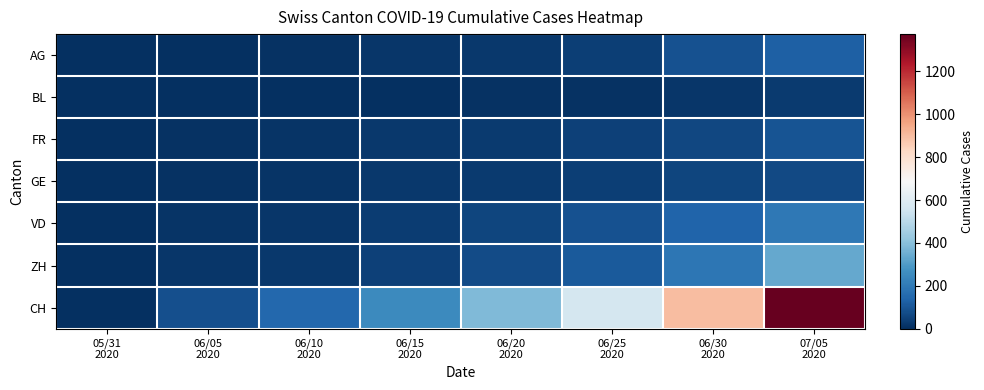

List the series in order of their peak value, lowest first.

BL, GE, FR, AG, VD, ZH, CH